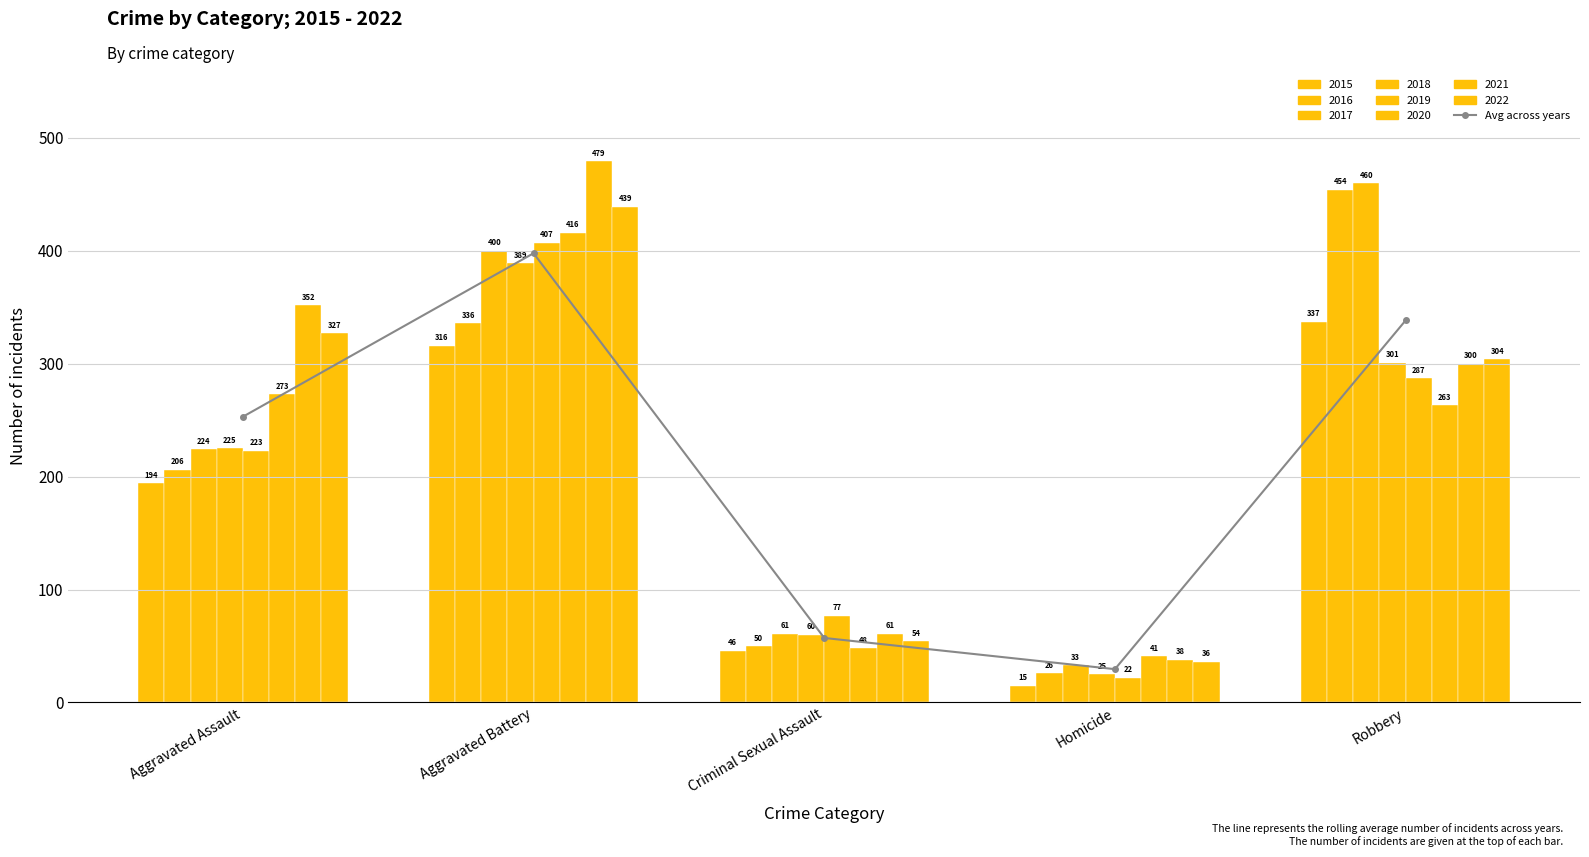

Which category has the highest value across all series?

Aggravated Battery